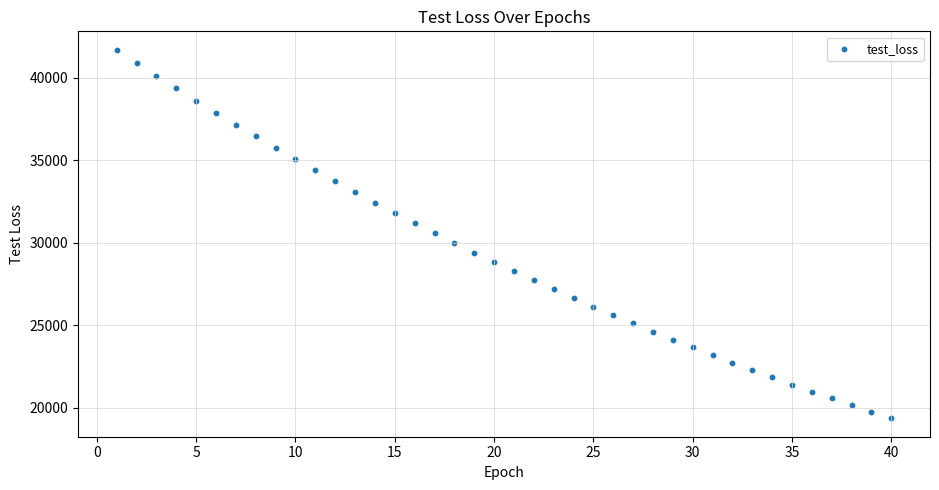

What is the range of Y values (max minus min)?

22357.8